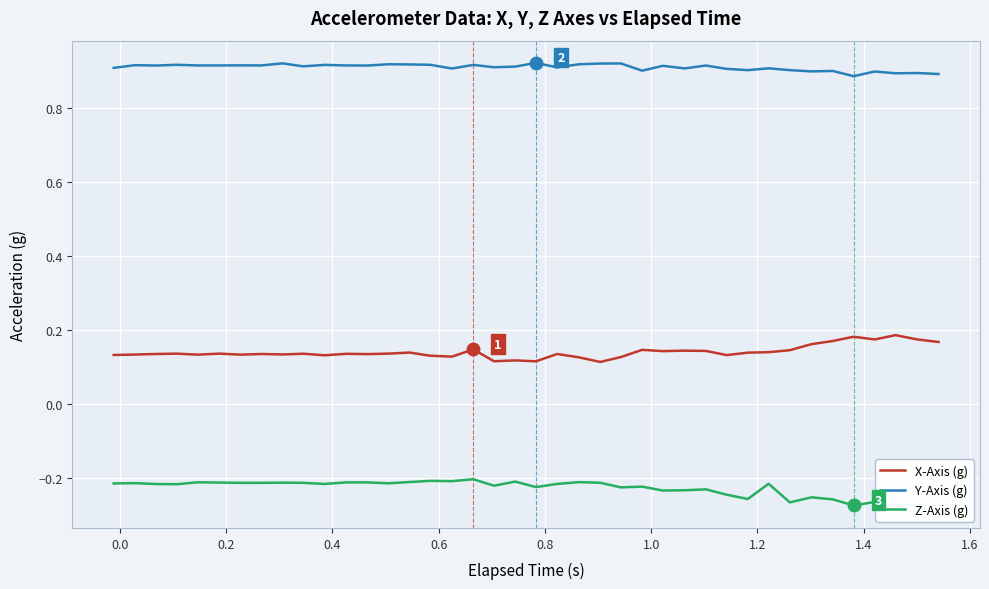

True or false: Z-Axis (g) and Y-Axis (g) cross at least once.

False